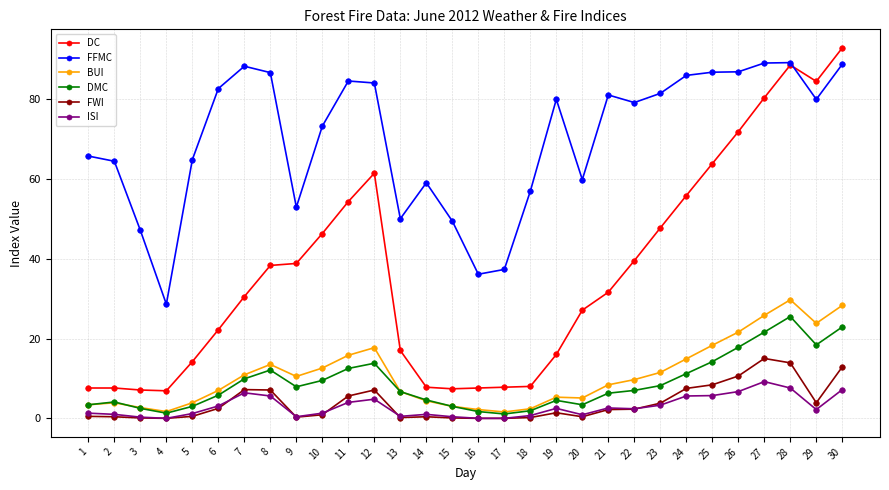

True or false: DC and DMC cross at least once.

False